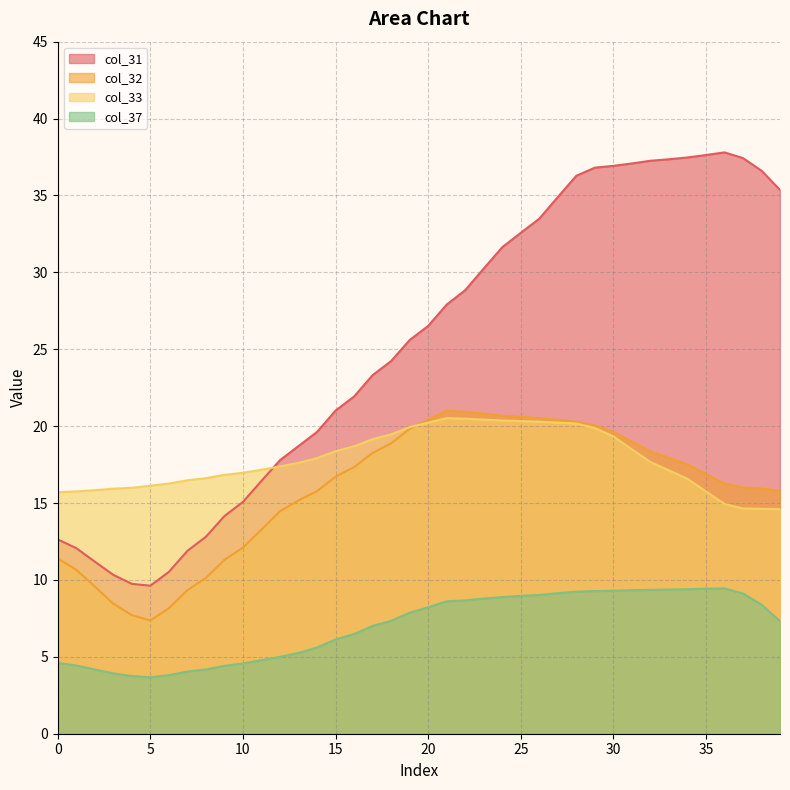

What value does the col_33 series have at 27?

20.2